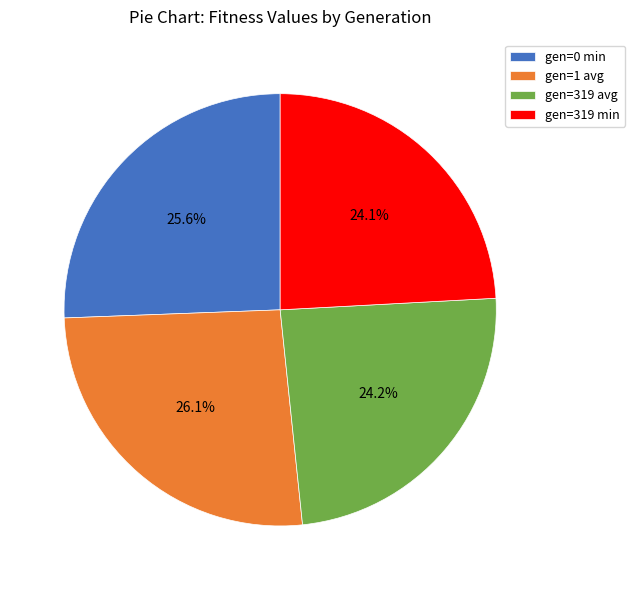

True or false: gen=319 min accounts for 33% of the total.

False